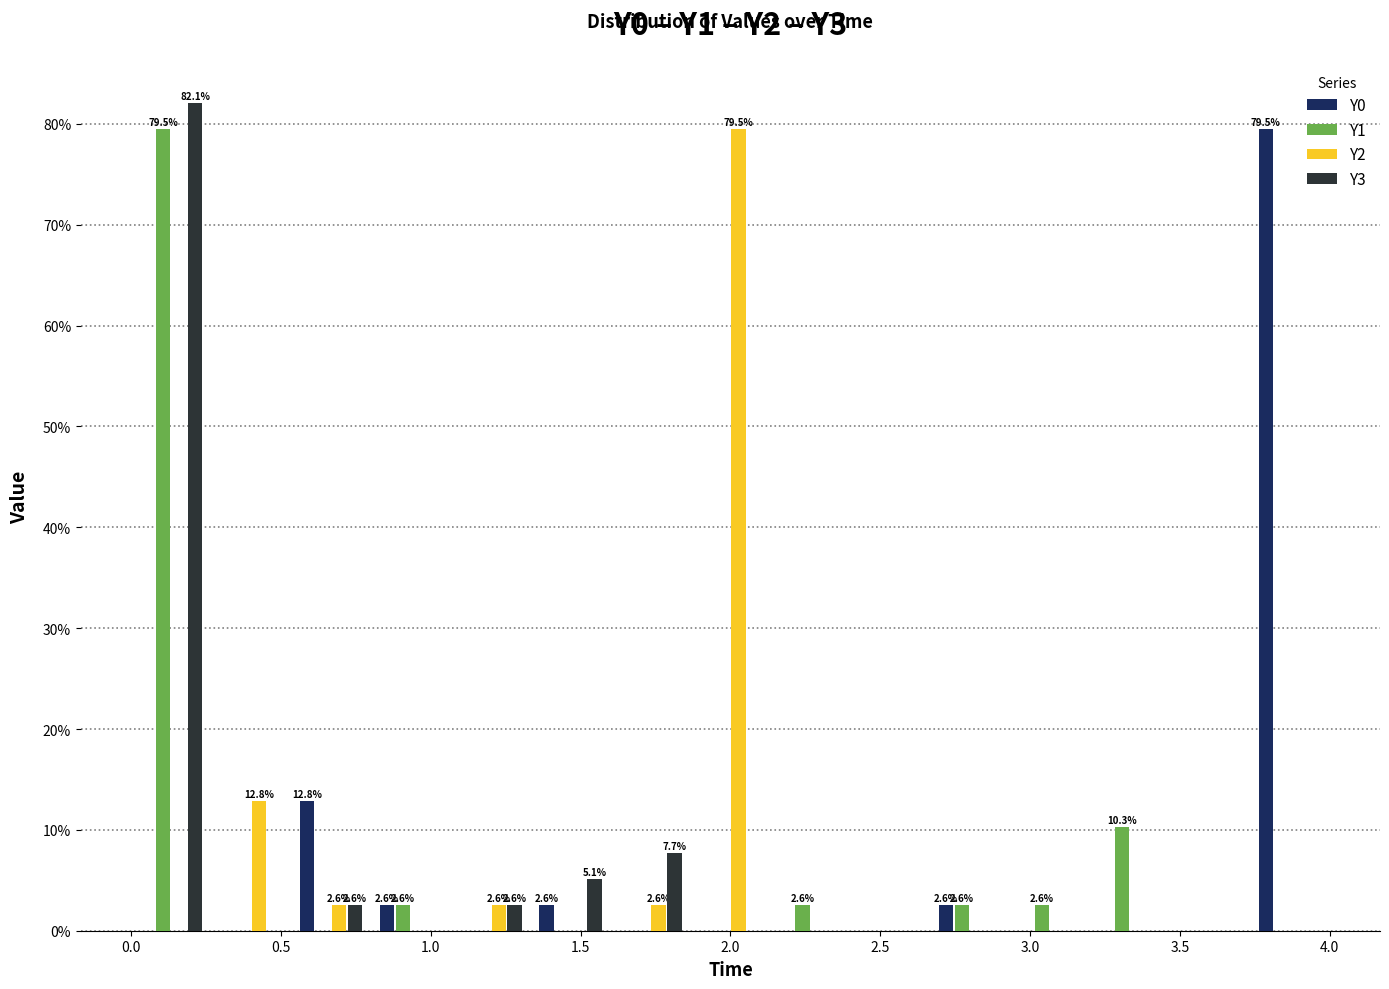

In the Y3 series, which range on the x-axis has the tallest bar?

0.00 to 0.25